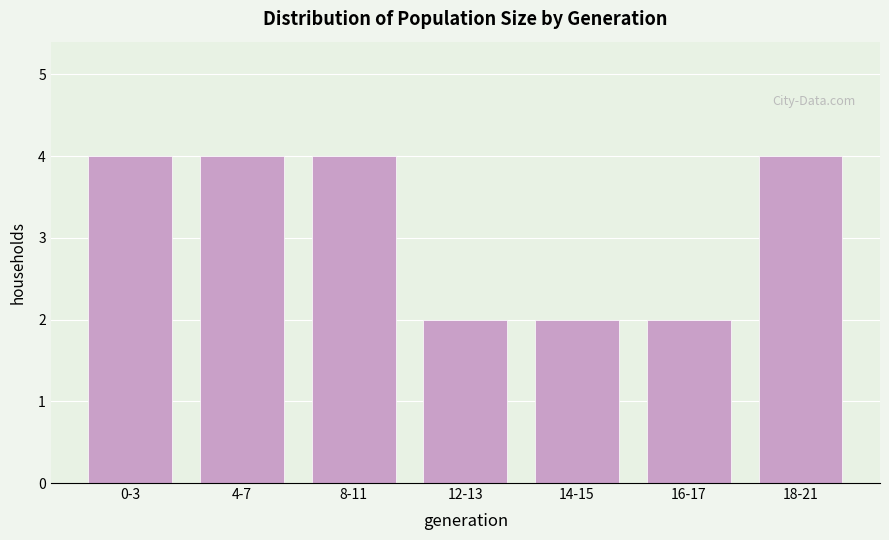

Reading left to right, what are all the values shown in this chart?

4	4	4	2	2	2	4